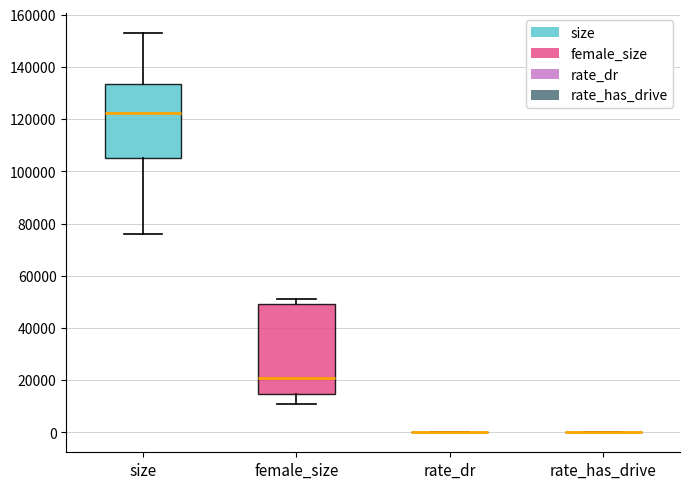

Which box is the tallest, from its lower edge to its upper edge?

female_size